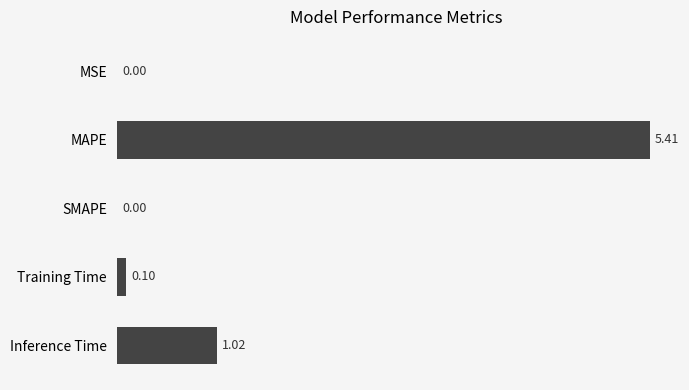

What is the sum of the values at MAPE and Inference Time?

6.4